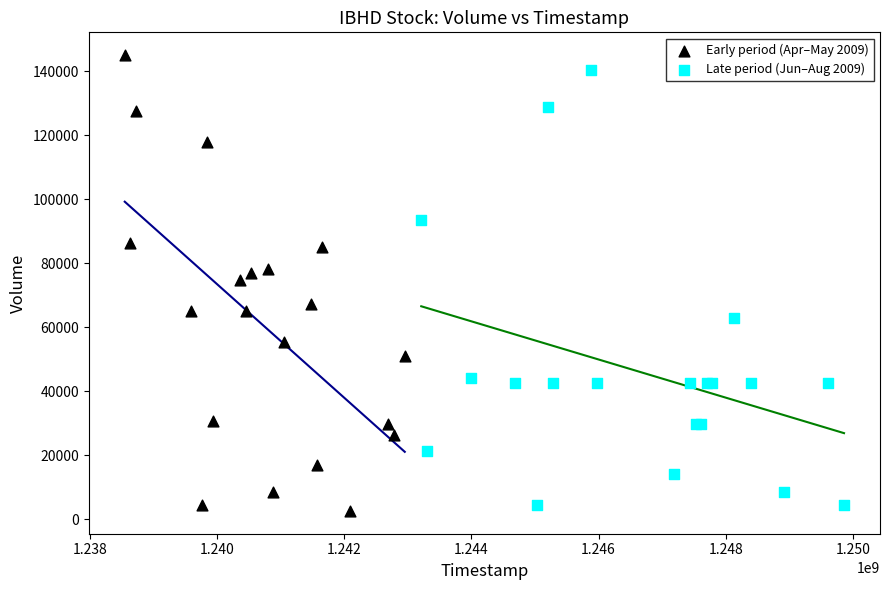

Which series has the widest spread of Y values?

Early period (Apr–May 2009)